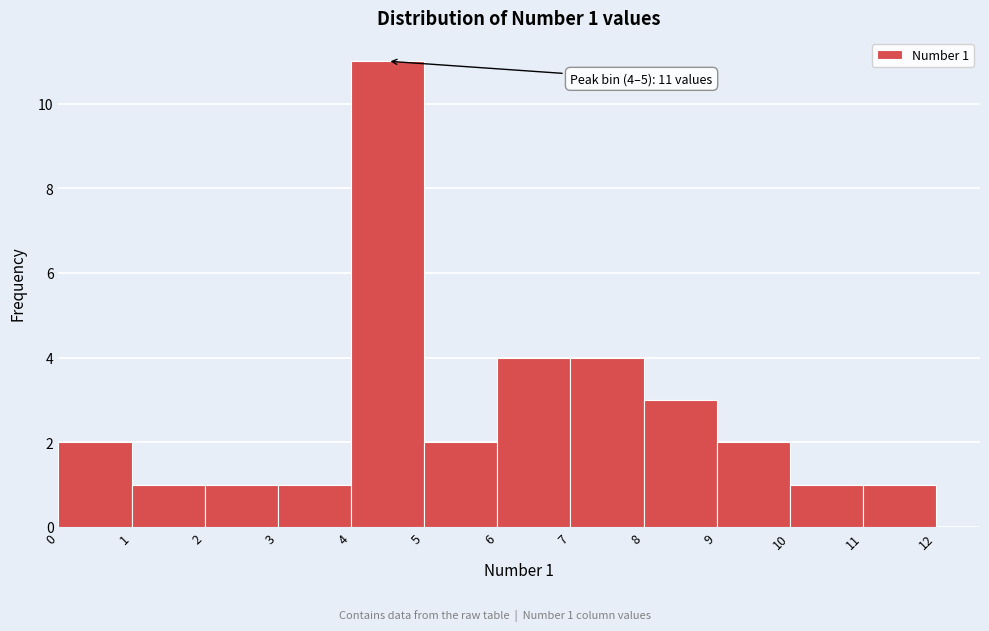

Which range on the x-axis has the tallest bar?

4 to 5